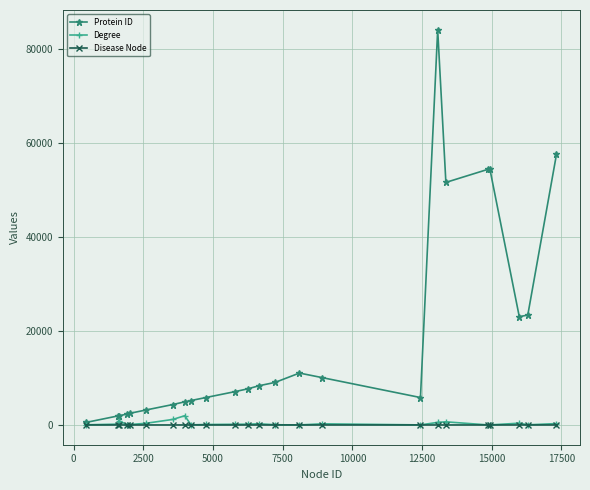

What is the highest value of the Protein ID series?

83987